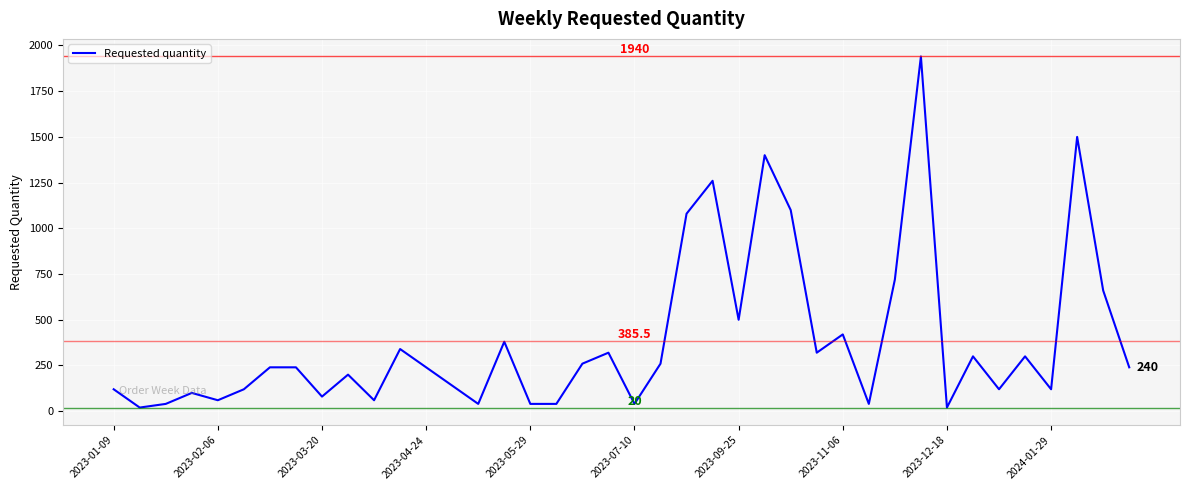

What is the difference between the maximum and minimum values?

1920